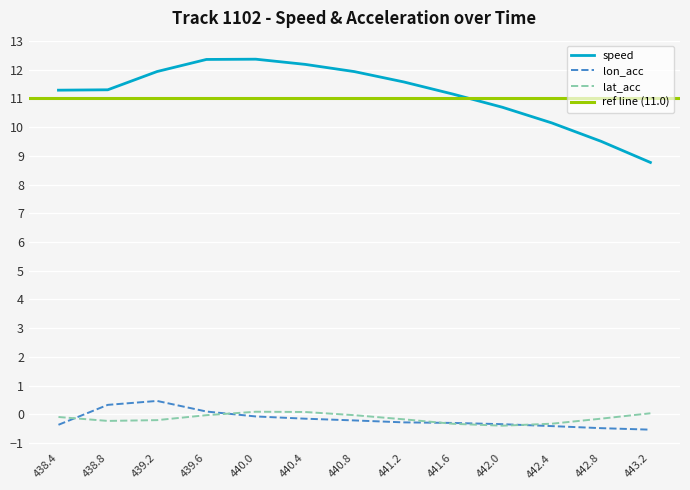

What is the minimum value for lat_acc?

-0.4